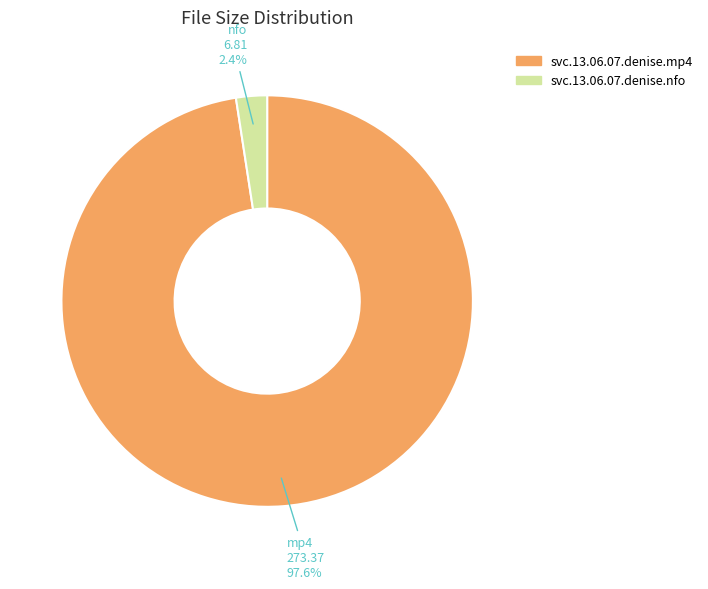

To the nearest percent, what is the combined percentage of svc.13.06.07.denise.mp4 and svc.13.06.07.denise.nfo?

100%